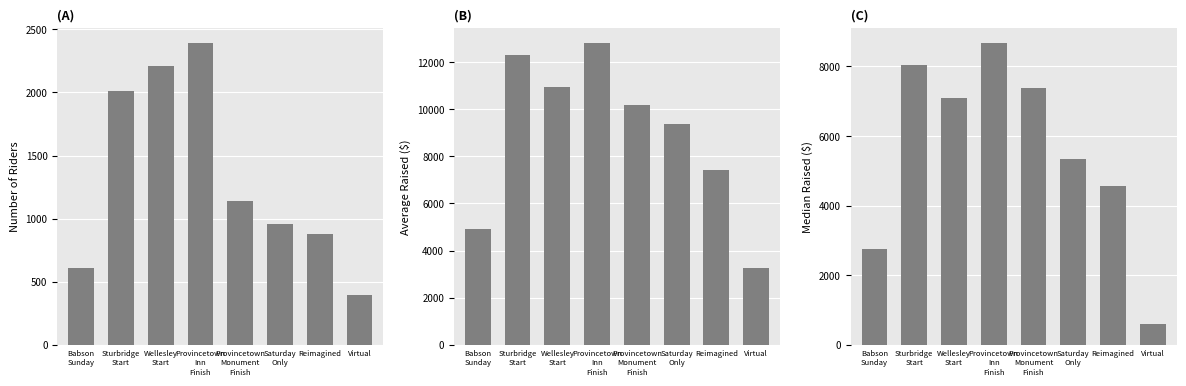

The Average Raised series shows 4902.1 at Babson
Sunday. True or false?

True